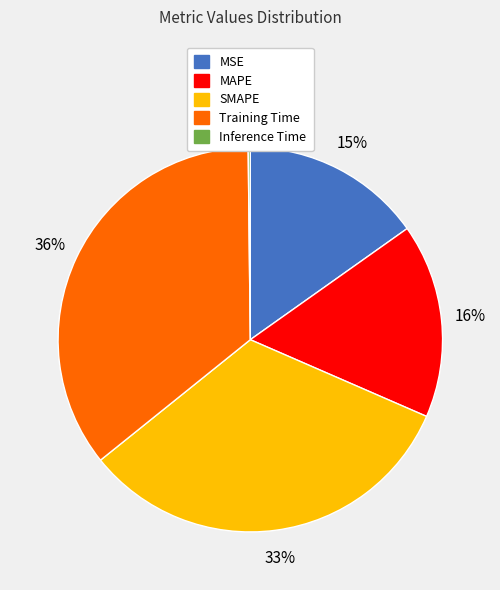

Does Training Time account for over 50% of the chart?

No